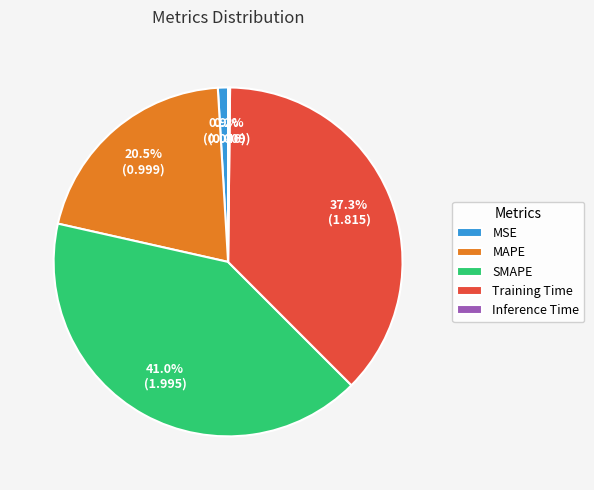

Does any single category account for the majority?

No